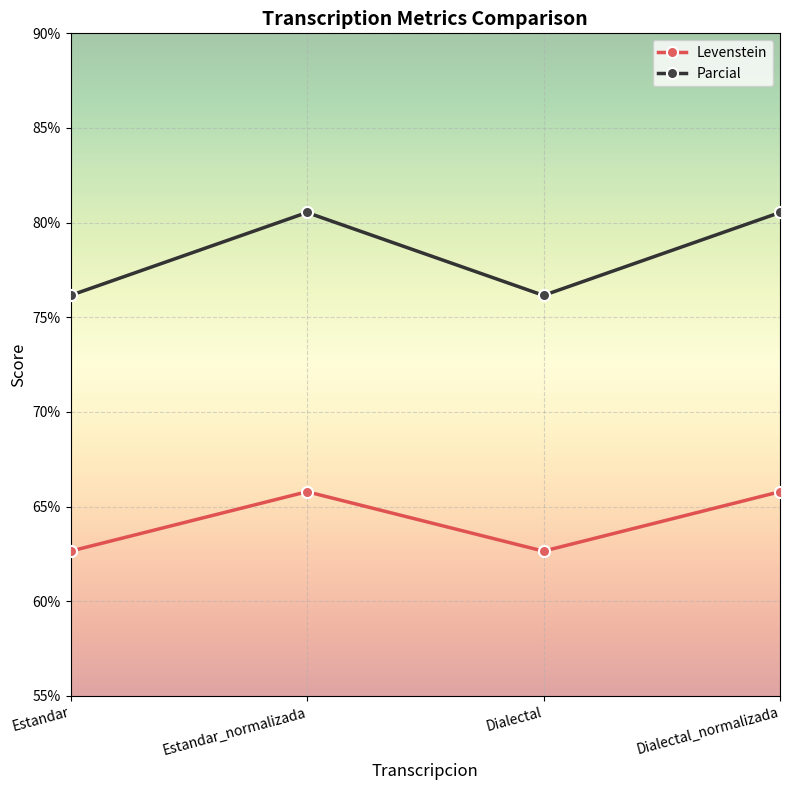

Rank the series by their average value, from highest to lowest.

Parcial, Levenstein